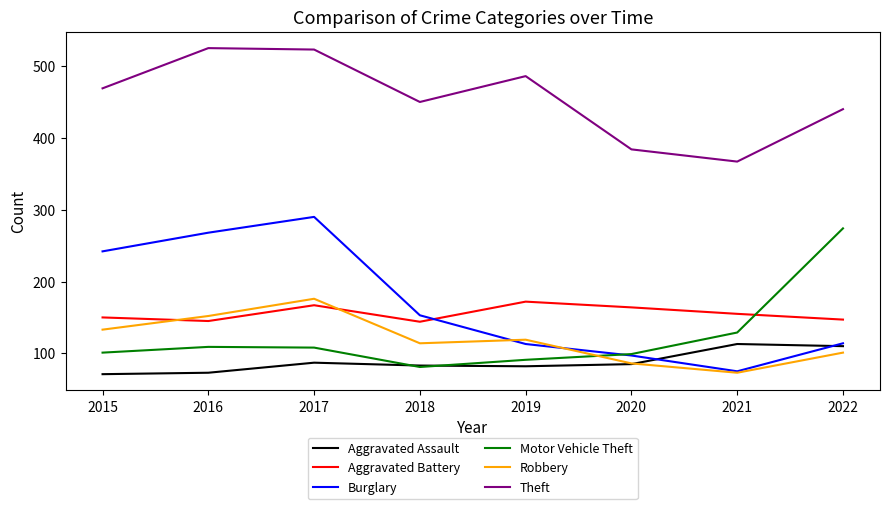

The Aggravated Assault series shows 83 at 2018. True or false?

True